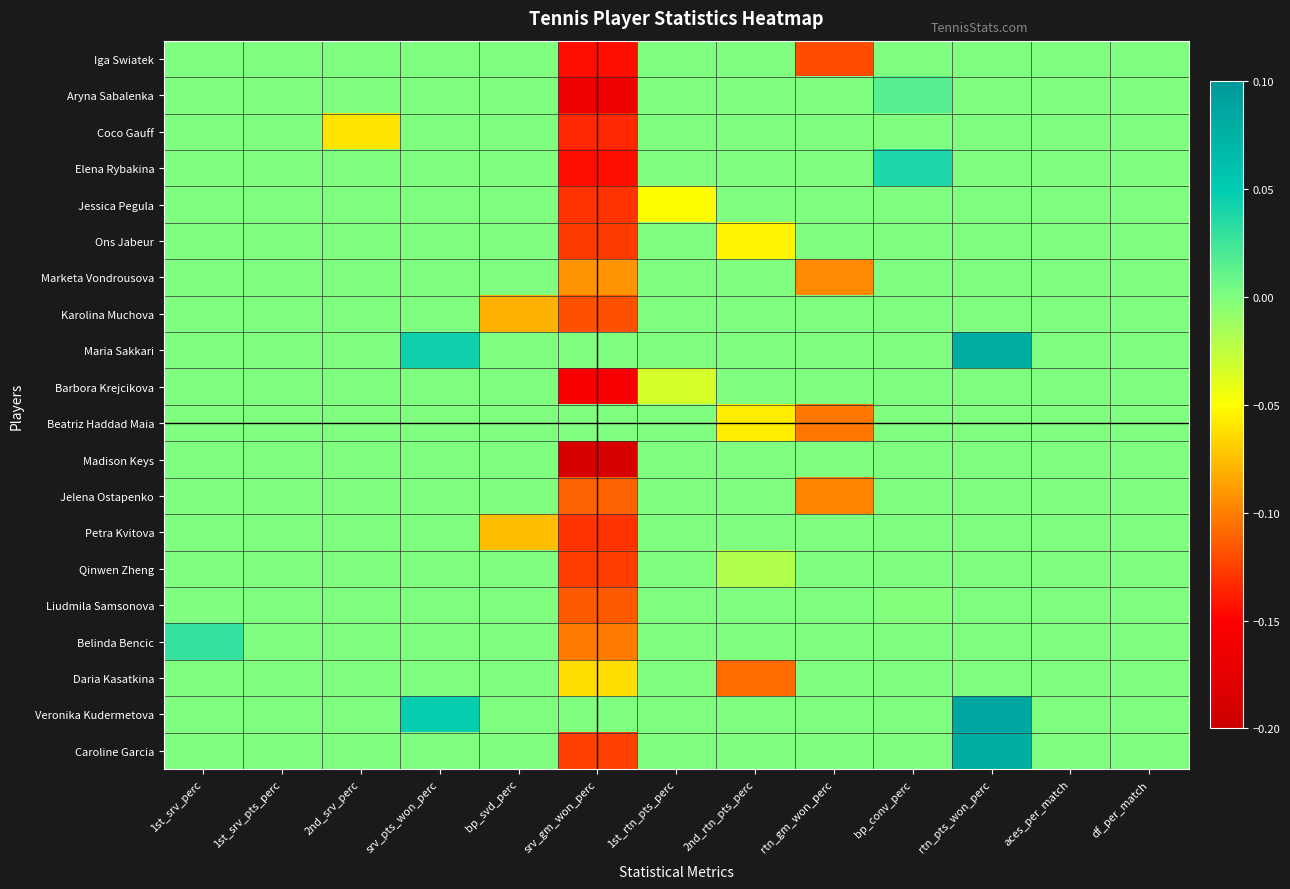

At which category is the sum across all series the highest?

rtn_pts_won_perc